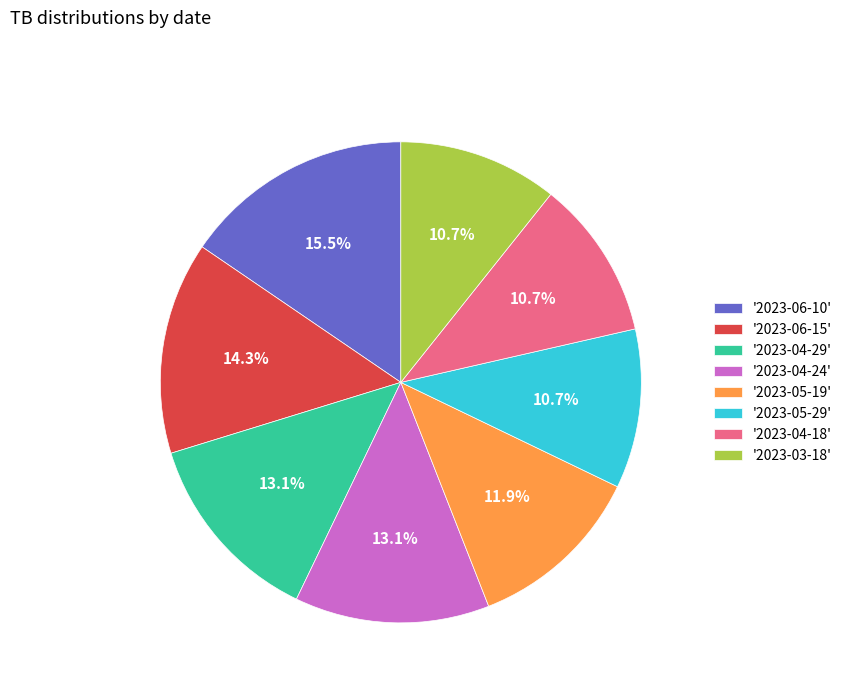

Which category has the biggest portion of the pie?

'2023-06-10'